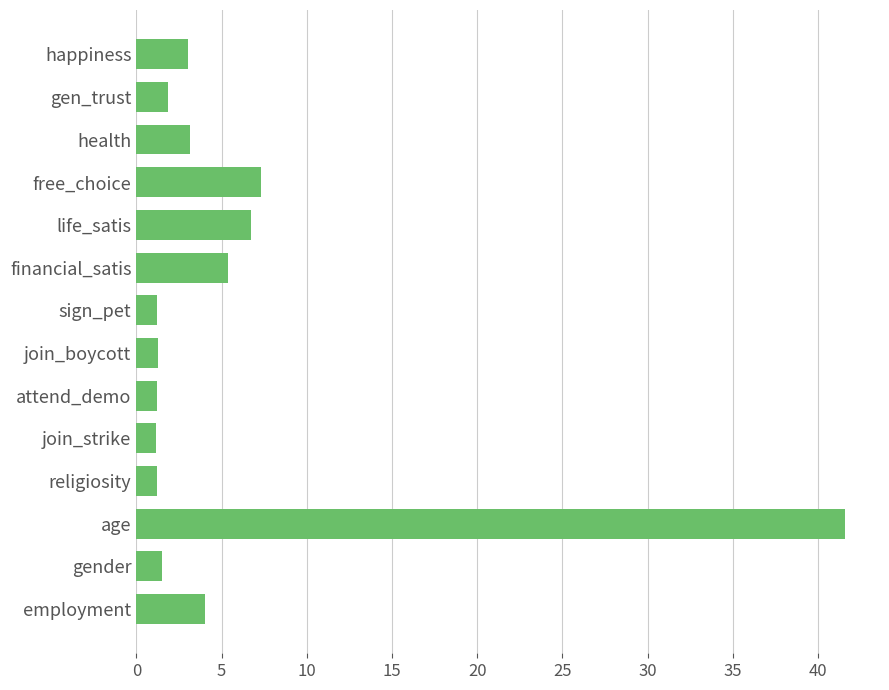

What is the change in value from happiness to gen_trust?

-1.2